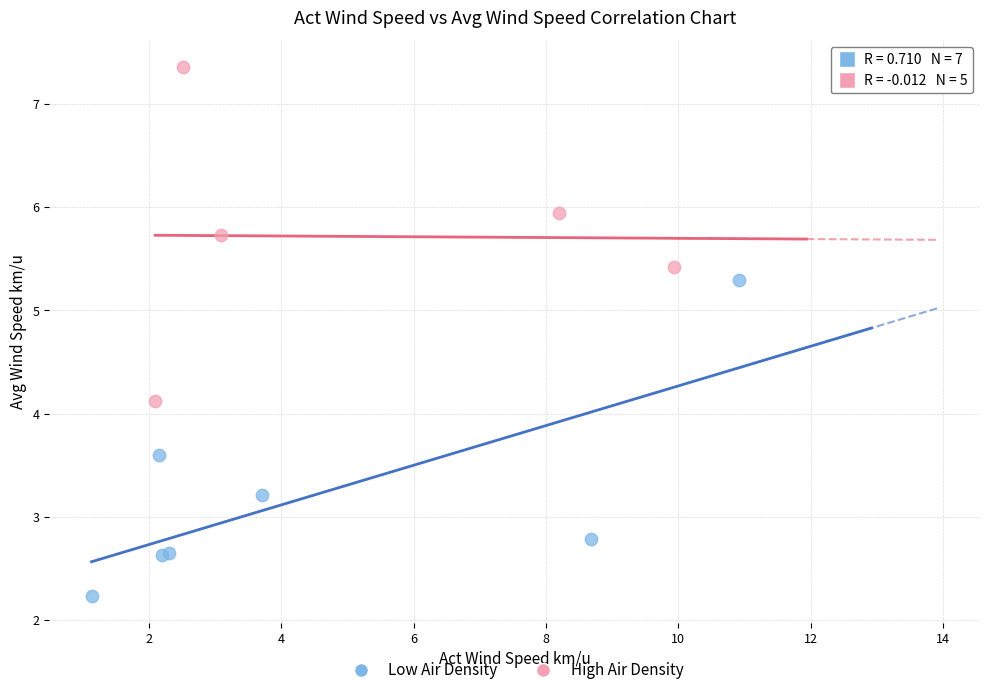

Which series contains the highest Y value?

High Air Density